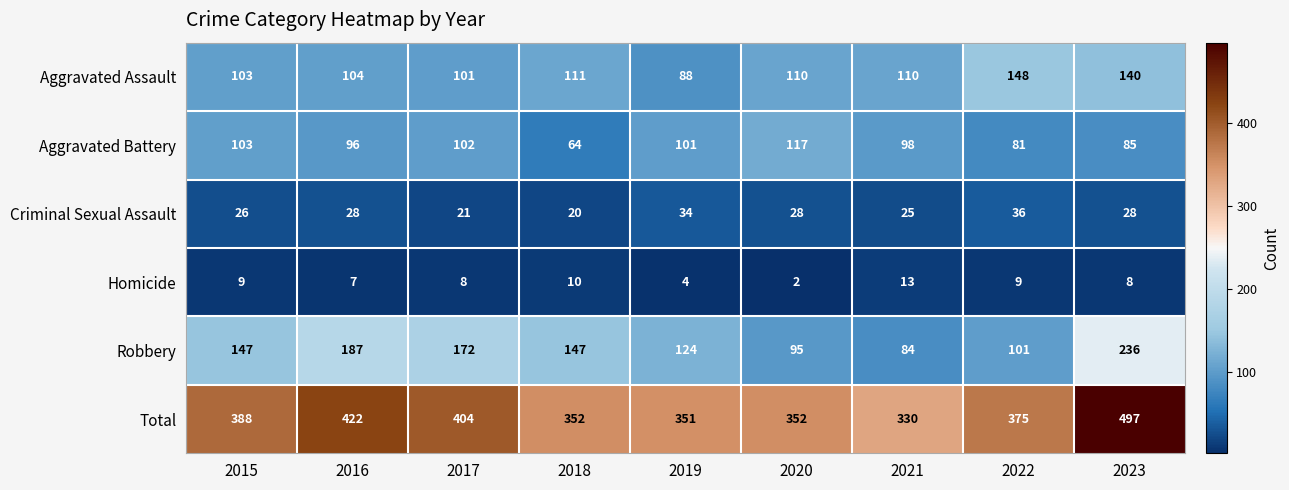

Which series changed the most between 2021 and 2022?

Total